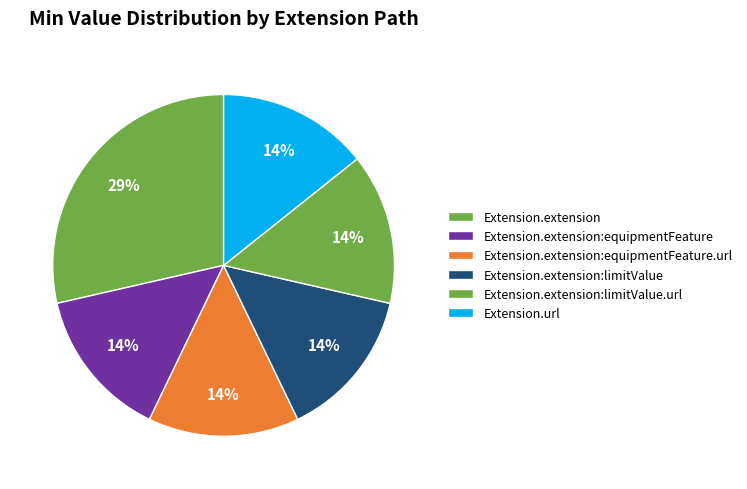

Count the number of slices in the pie.

6